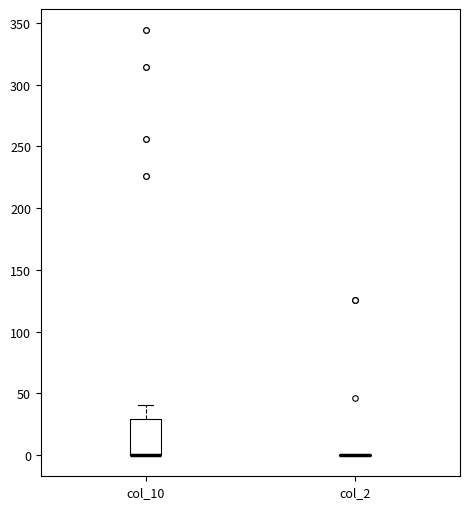

Which box is the tallest, from its lower edge to its upper edge?

col_10